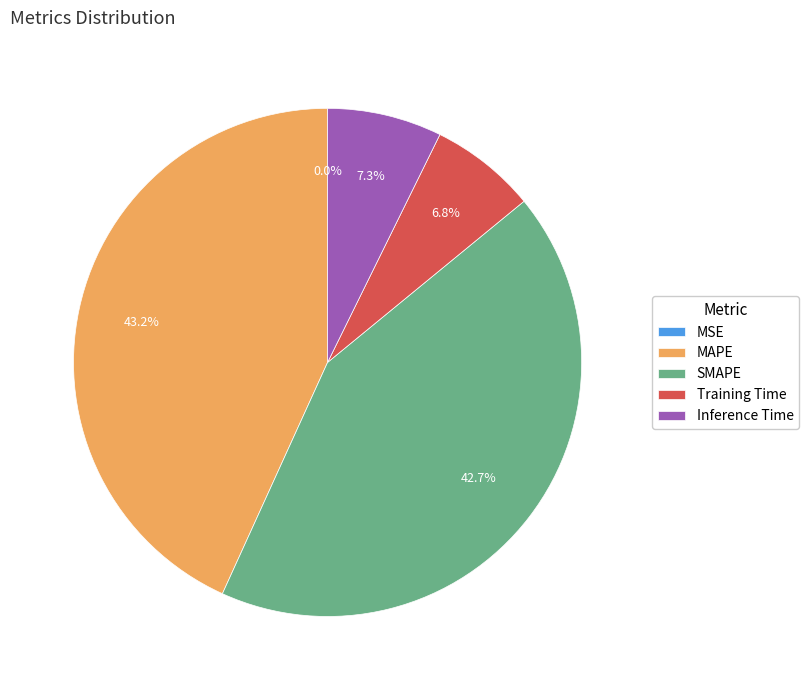

Is there any slice that represents more than half of the pie?

No